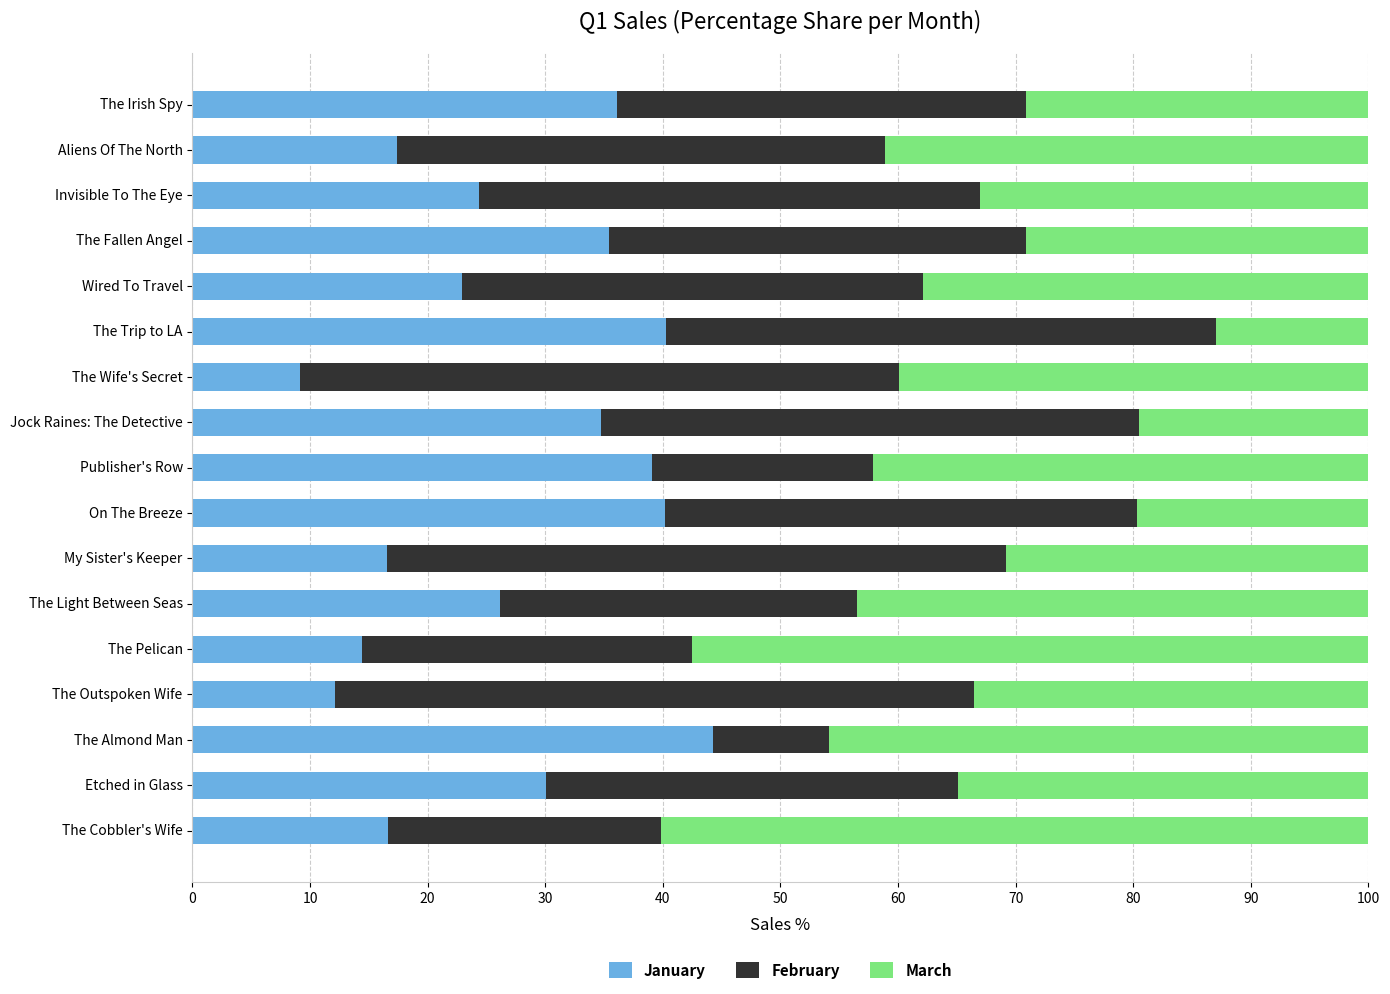

Is it true that January equals 17.7 at The Almond Man?

False